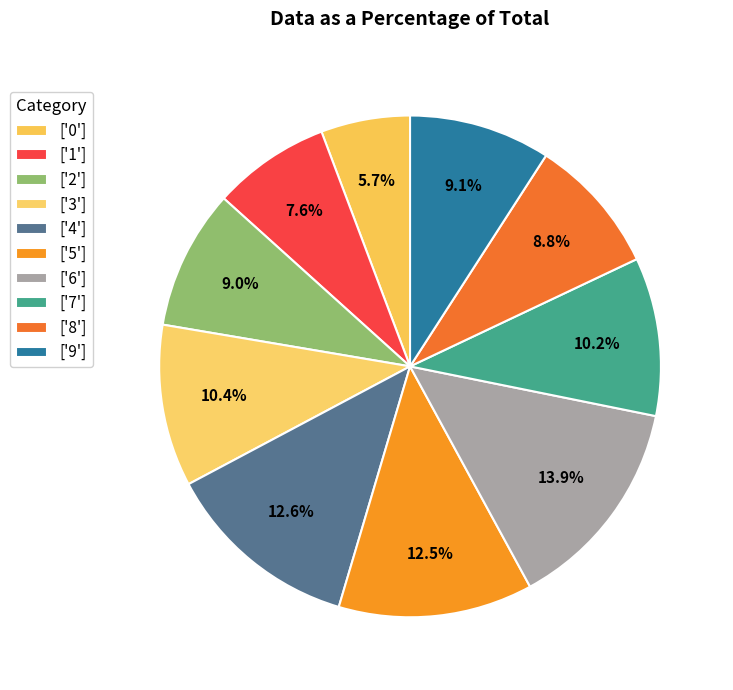

How many slices are in this pie chart?

10